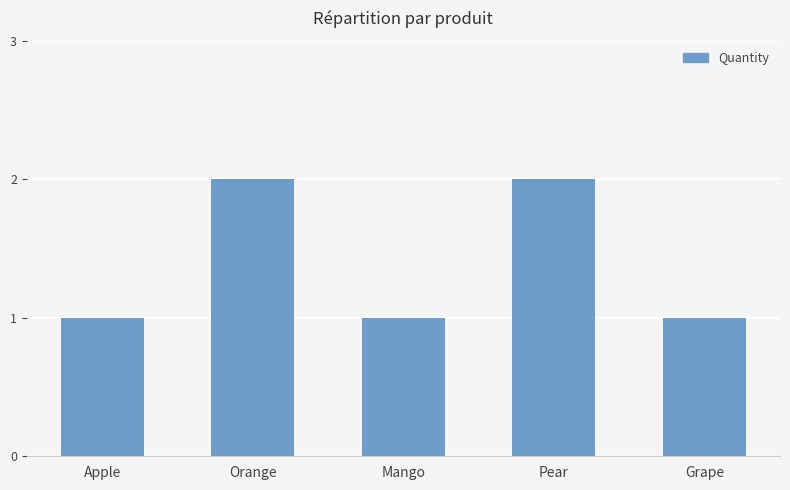

What is the difference between the second highest and minimum values?

1